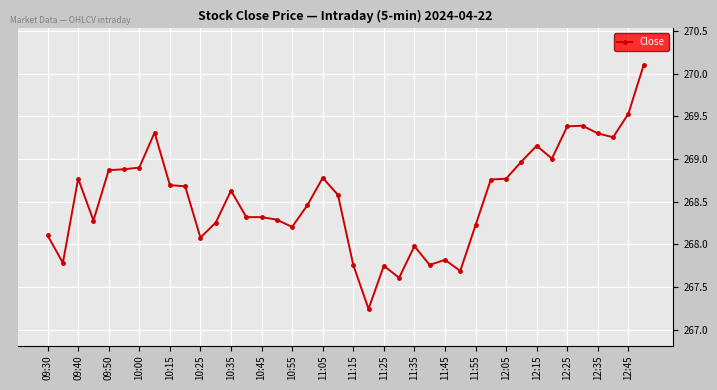

What is the greatest value displayed?

270.1